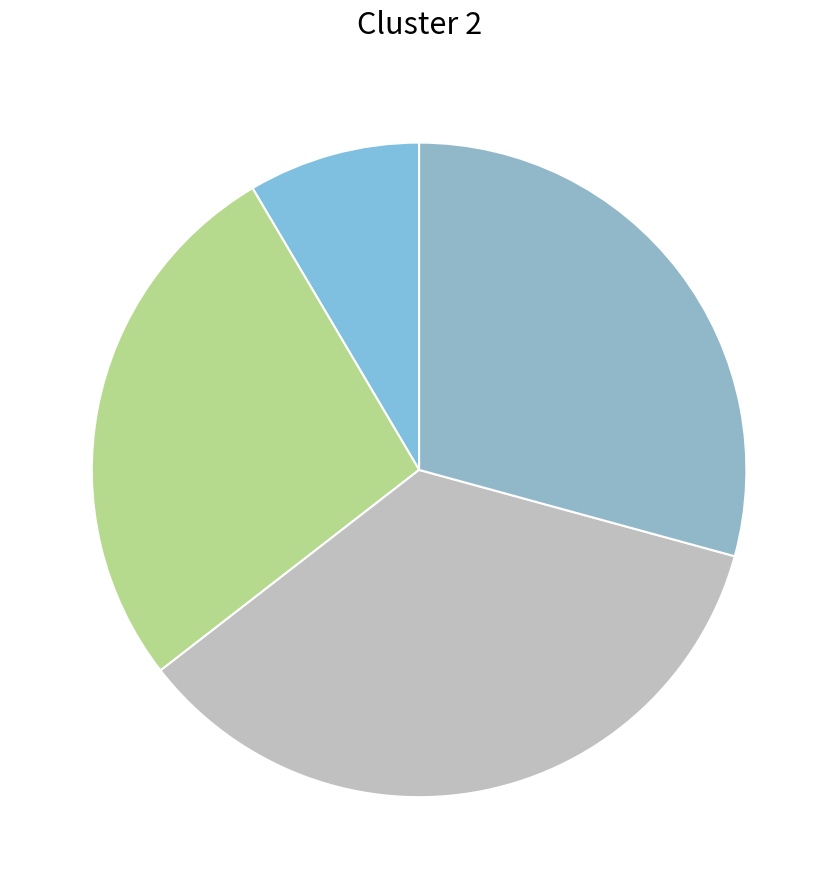

How many segments does this pie chart have?

4